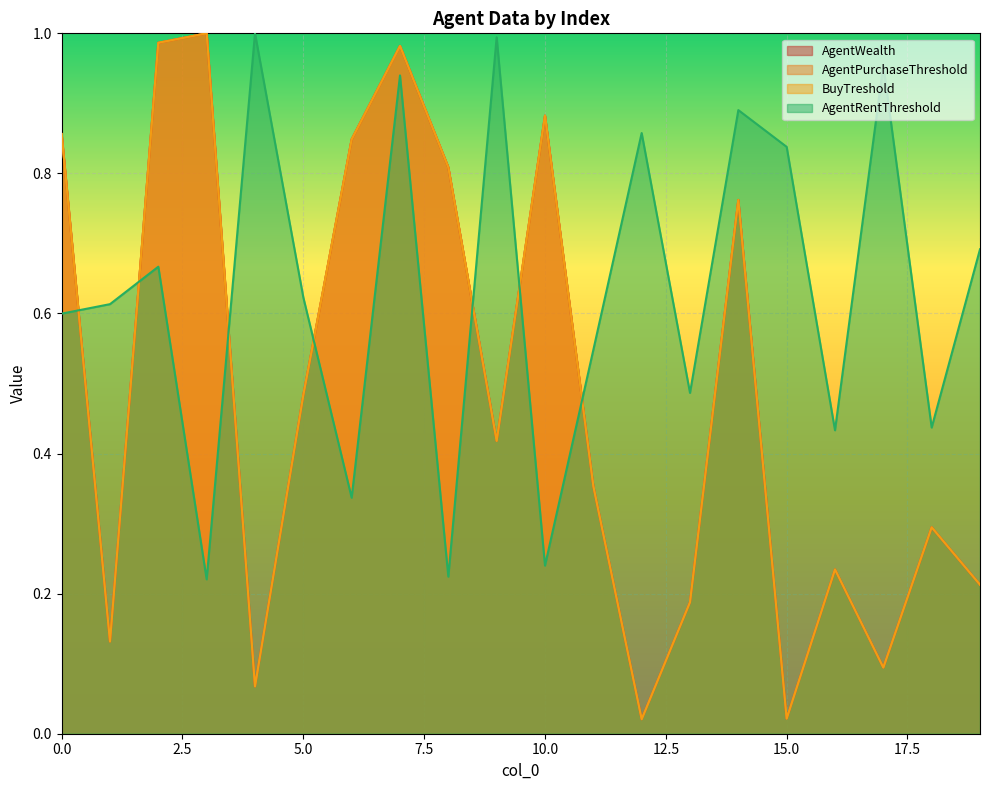

What is the value of the BuyTreshold point at the 5th from the left?

0.1